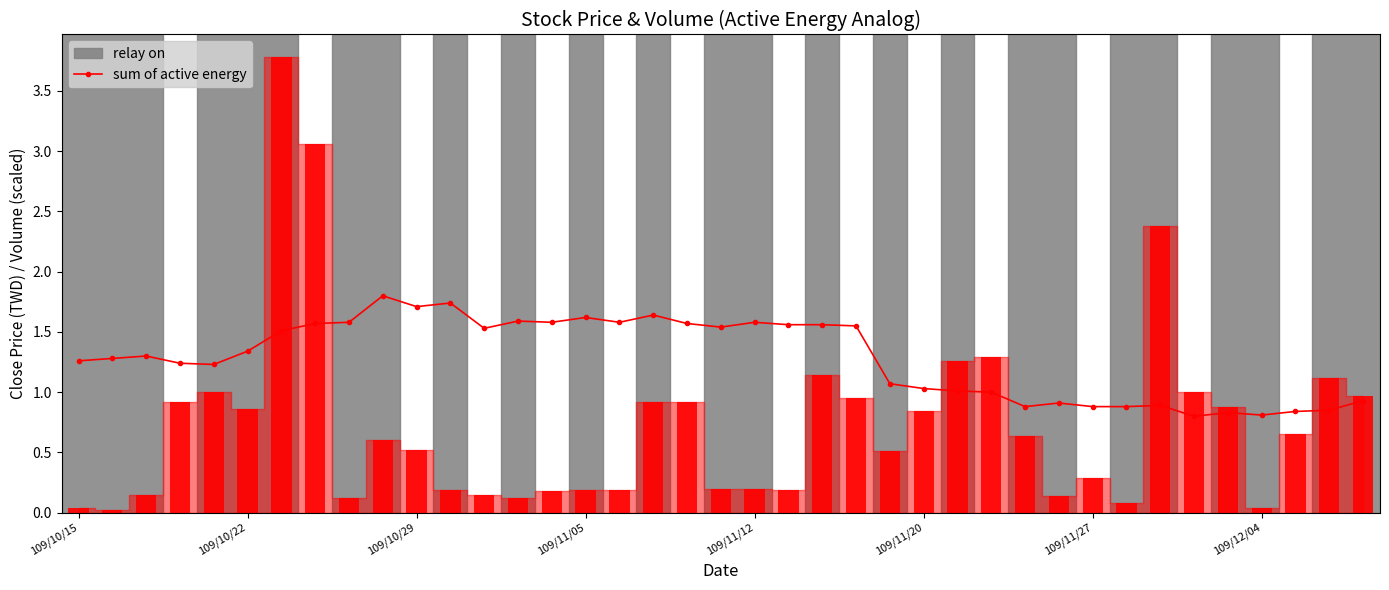

What is the sum of the values at 23 and 24?

2.6